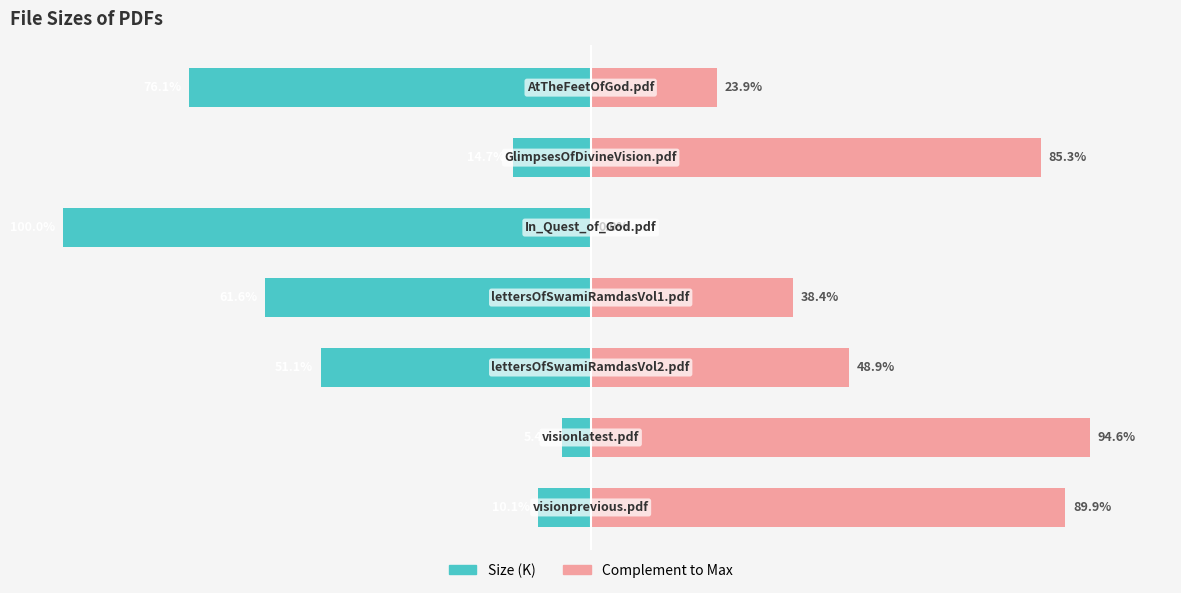

What are all the series names shown in the legend?

Size (K), Complement